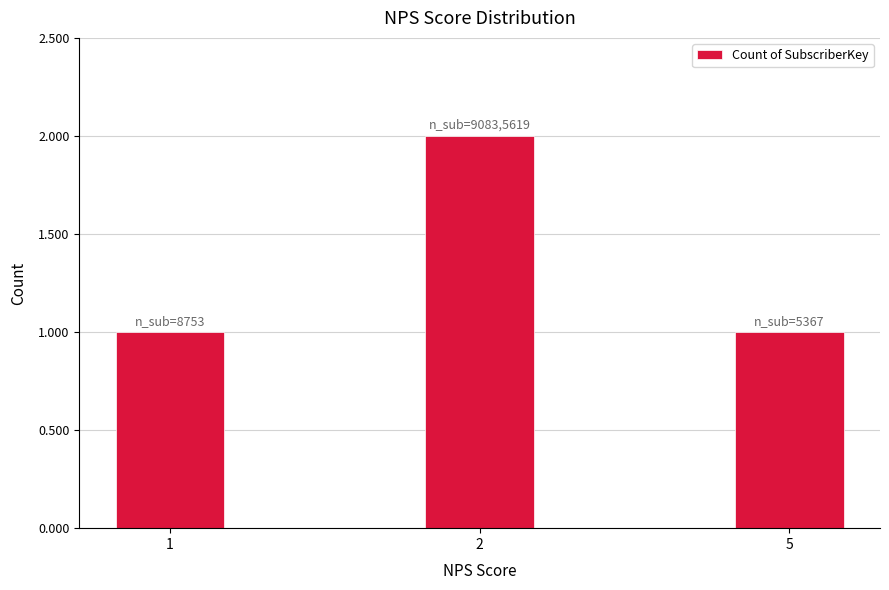

Between 2 and 5, which is larger?

2